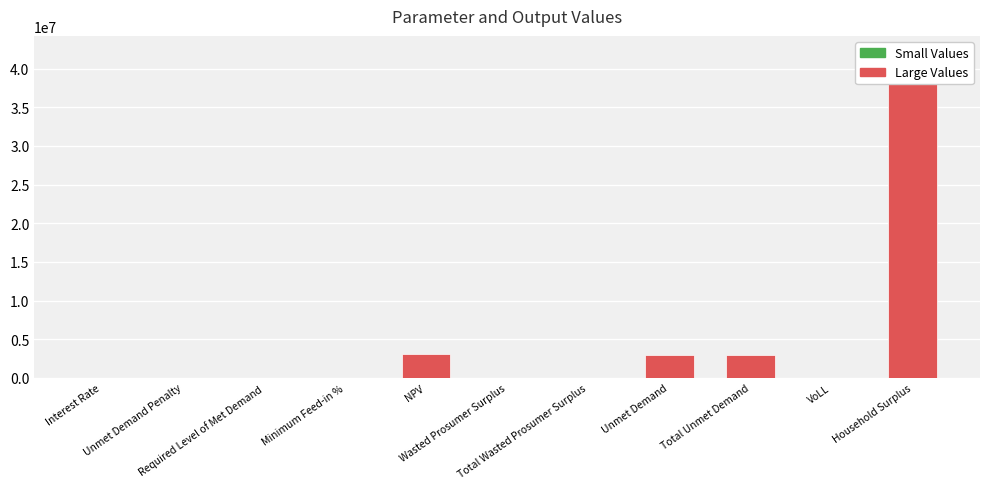

Rank the categories by value from lowest to highest.

Unmet Demand Penalty, Required Level of Met Demand, Wasted Prosumer Surplus, Total Wasted Prosumer Surplus, Interest Rate, Minimum Feed-in %, VoLL, Unmet Demand, Total Unmet Demand, NPV, Household Surplus